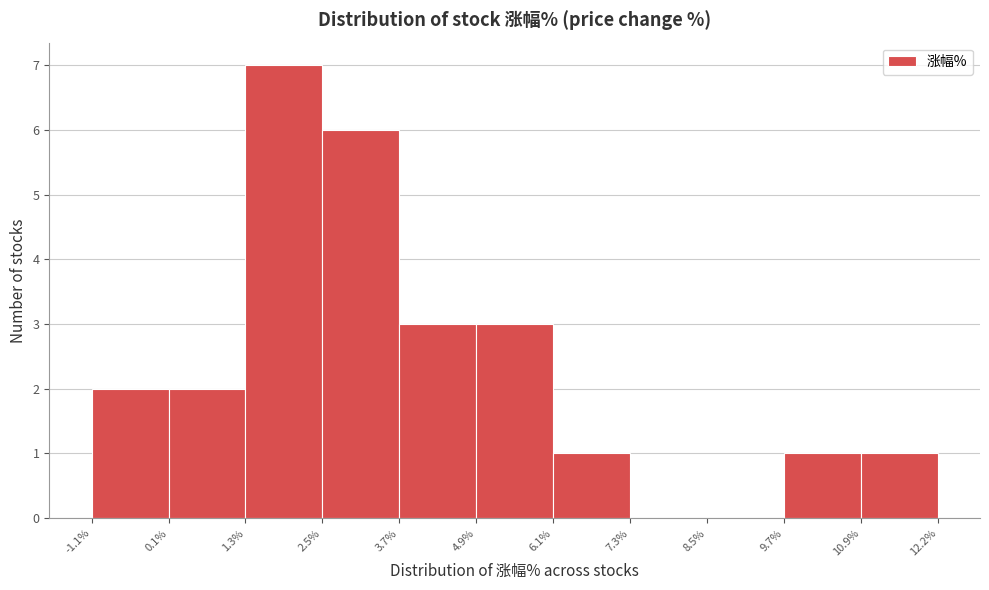

Reading left to right, list every bar in this chart as the range it spans on the x-axis followed by its height. The values are not printed on the chart, so give them approximately, as read against the axis.

-1.1% to 0.1%: 2
0.1% to 1.3%: 2
1.3% to 2.5%: 7
2.5% to 3.7%: 6
3.7% to 4.9%: 3
4.9% to 6.1%: 3
6.1% to 7.3%: 1
7.3% to 8.5%: 0
8.5% to 9.7%: 0
9.7% to 10.9%: 1
10.9% to 12.2%: 1